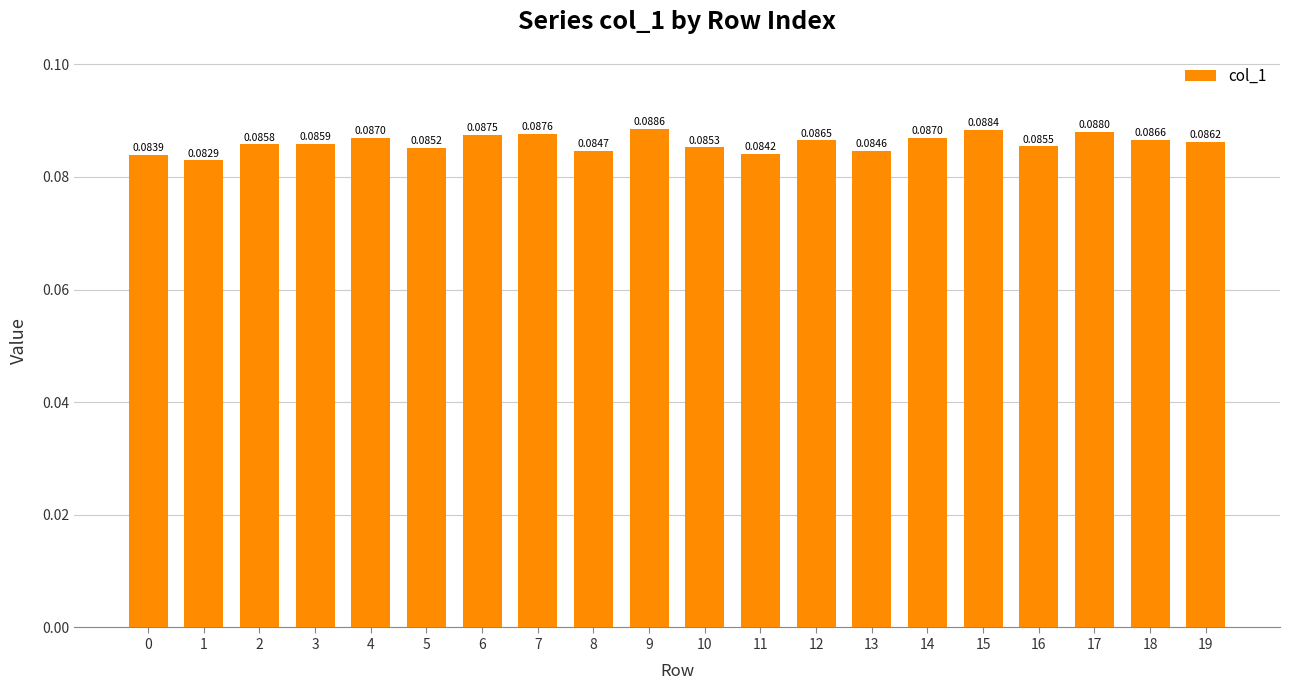

How many bars are there in total?

20